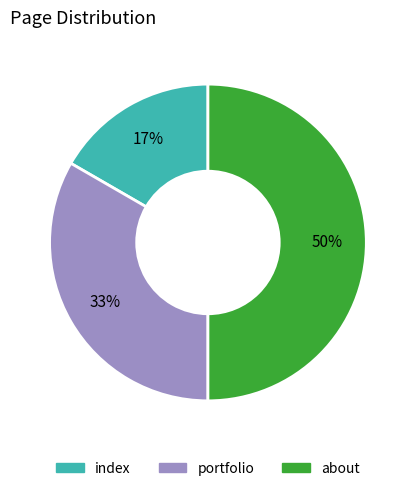

The index slice represents 11% of the pie. True or false?

False